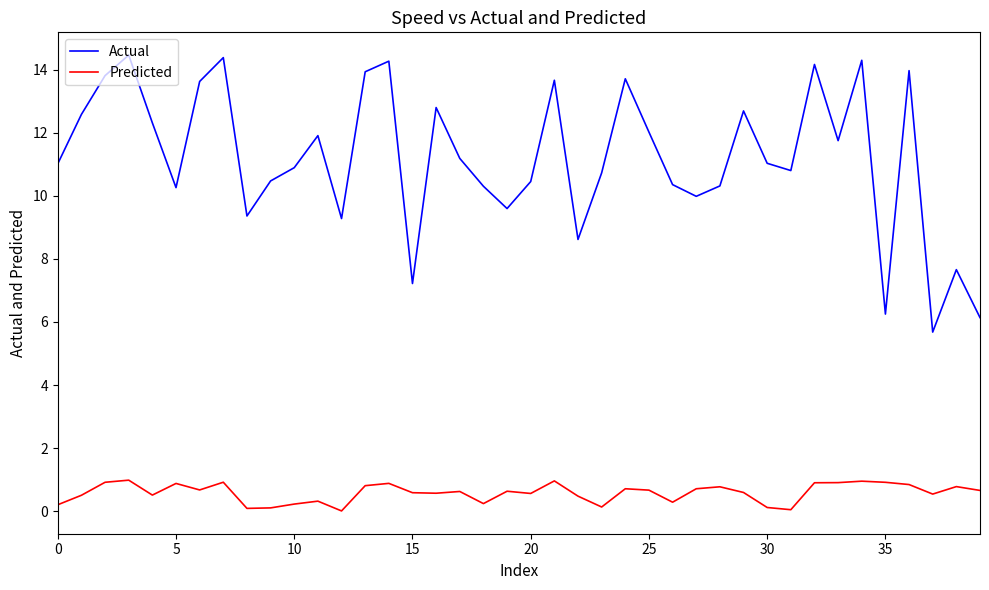

True or false: Actual and Predicted cross at least once.

False